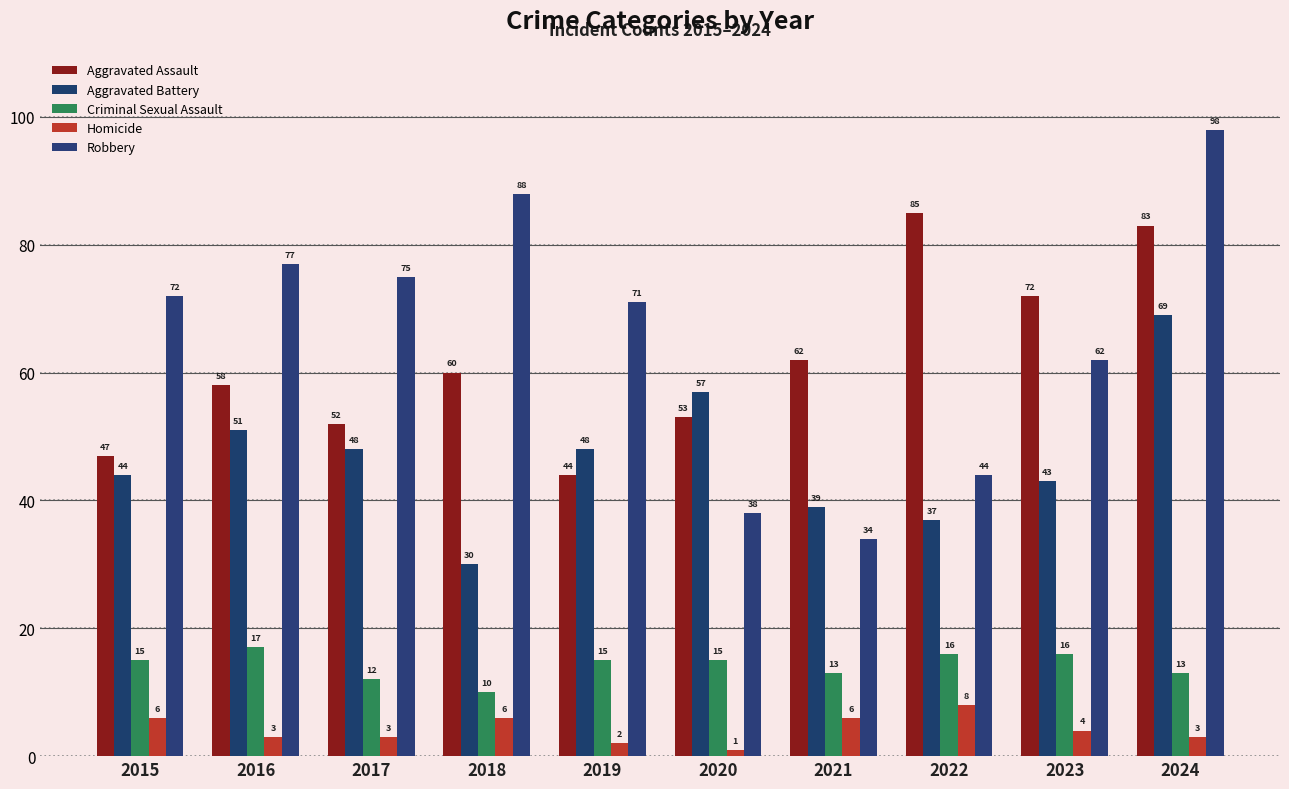

What is the approximate value of Robbery at 2021, to the nearest 10?

30